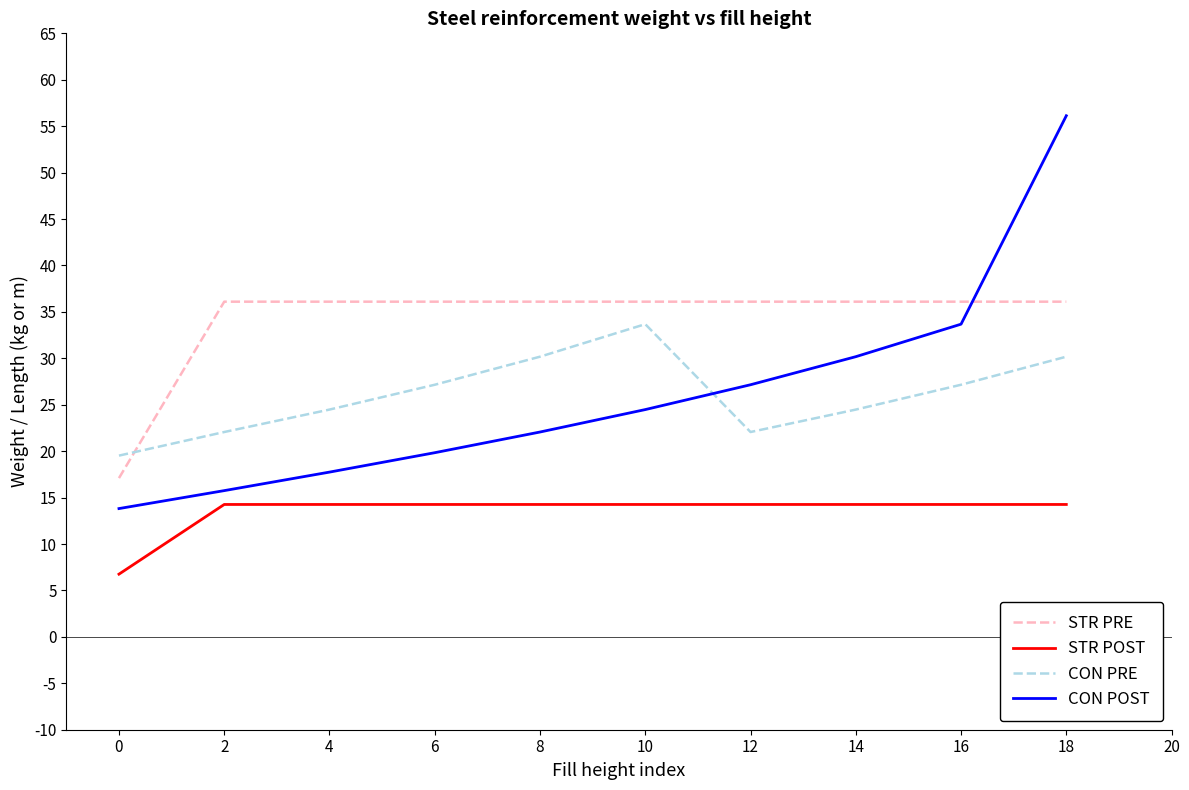

Is this an area chart (filled region under the line)?

No